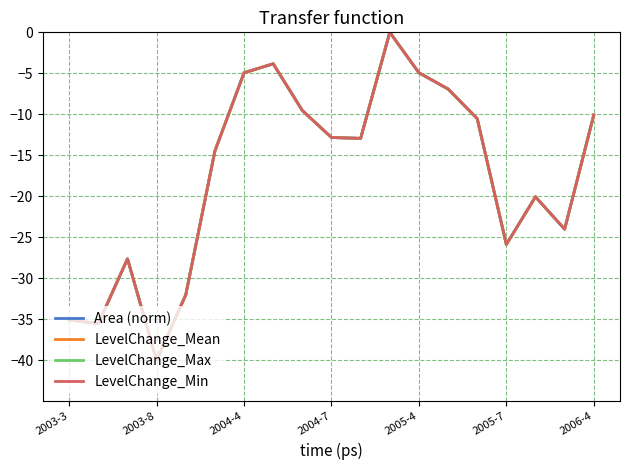

What is the minimum value for LevelChange_Min?

-40.0